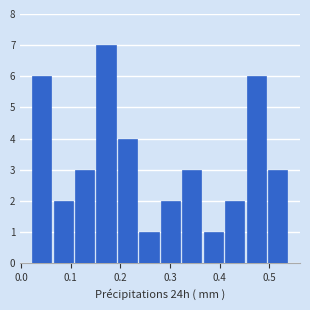

Reading left to right, transcribe this chart: for each bar, give the range it covers on the x-axis and its height. Neither the bar edges nor the heights are printed on the chart, so give them approximately, as read against the axes.

0.02 to 0.06: 6
0.06 to 0.11: 2
0.11 to 0.15: 3
0.15 to 0.19: 7
0.19 to 0.24: 4
0.24 to 0.28: 1
0.28 to 0.32: 2
0.32 to 0.37: 3
0.37 to 0.41: 1
0.41 to 0.45: 2
0.45 to 0.50: 6
0.50 to 0.54: 3